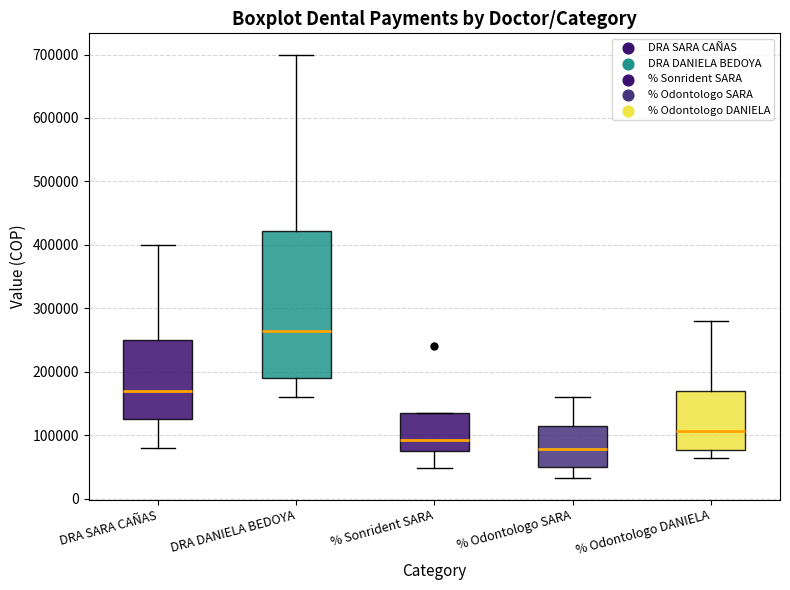

Where does the median line of the box for % Sonrident SARA sit on the y-axis? The values are not printed on the chart, so give them approximately, as read against the axis.

90000